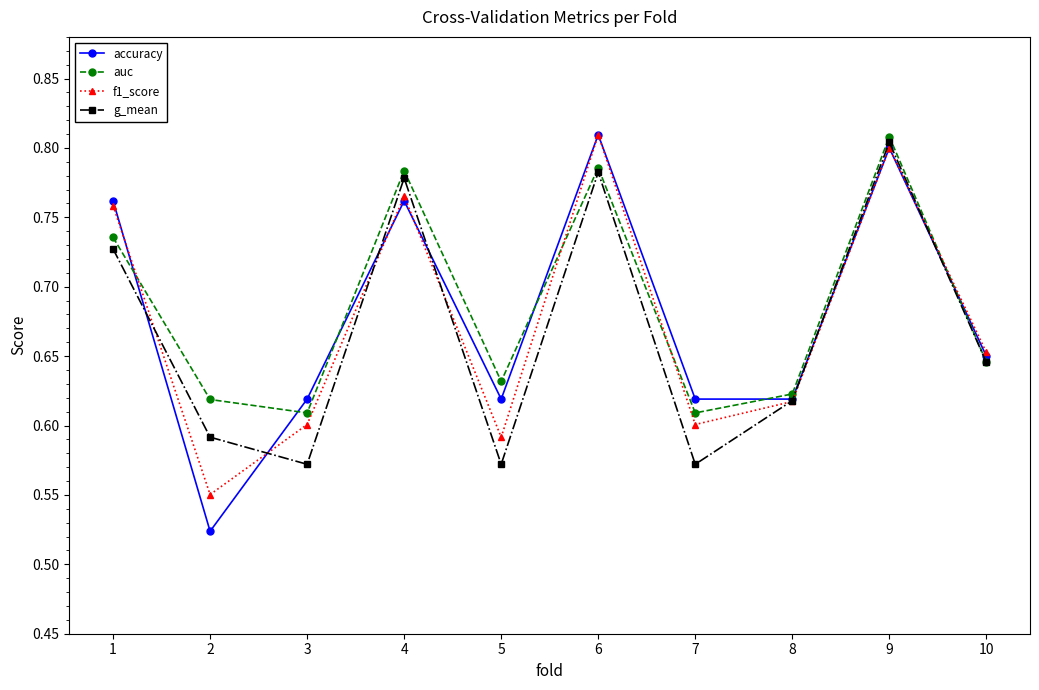

Rank the series by their average value, from lowest to highest.

g_mean, f1_score, accuracy, auc